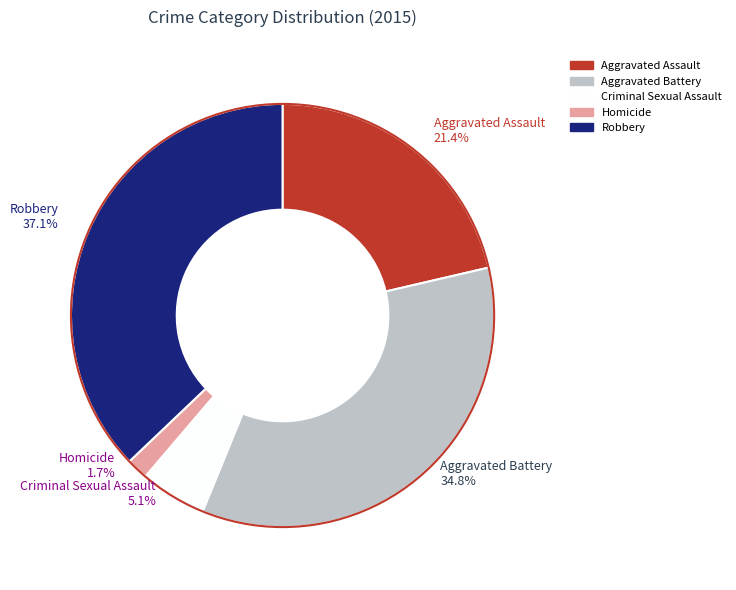

Do Homicide and Aggravated Battery together represent more than half of the pie?

No